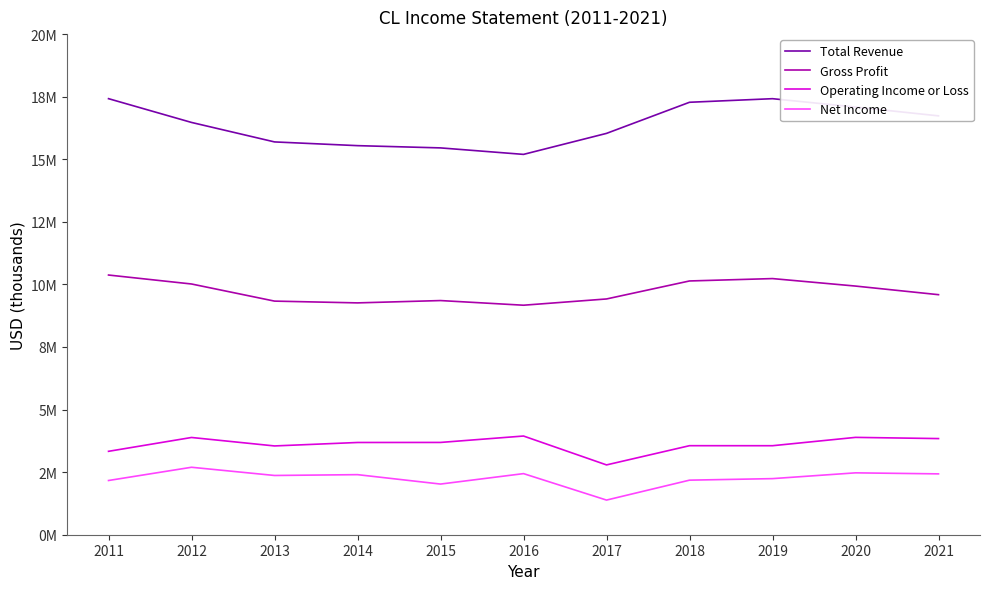

Does the chart have visible grid lines?

No